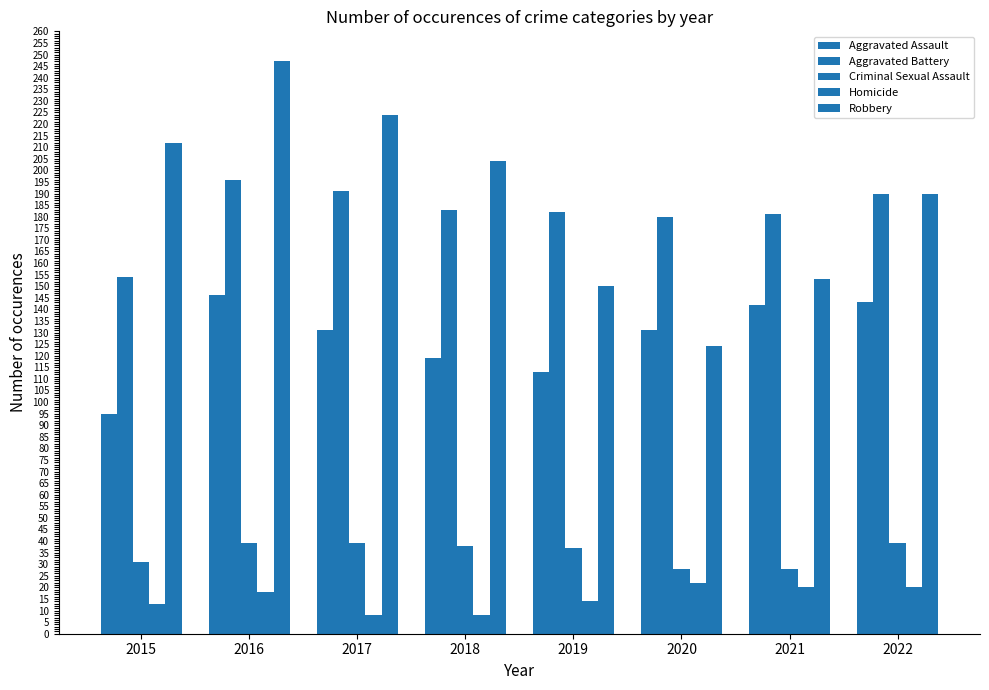

How many values in the Robbery series are below 204?

4